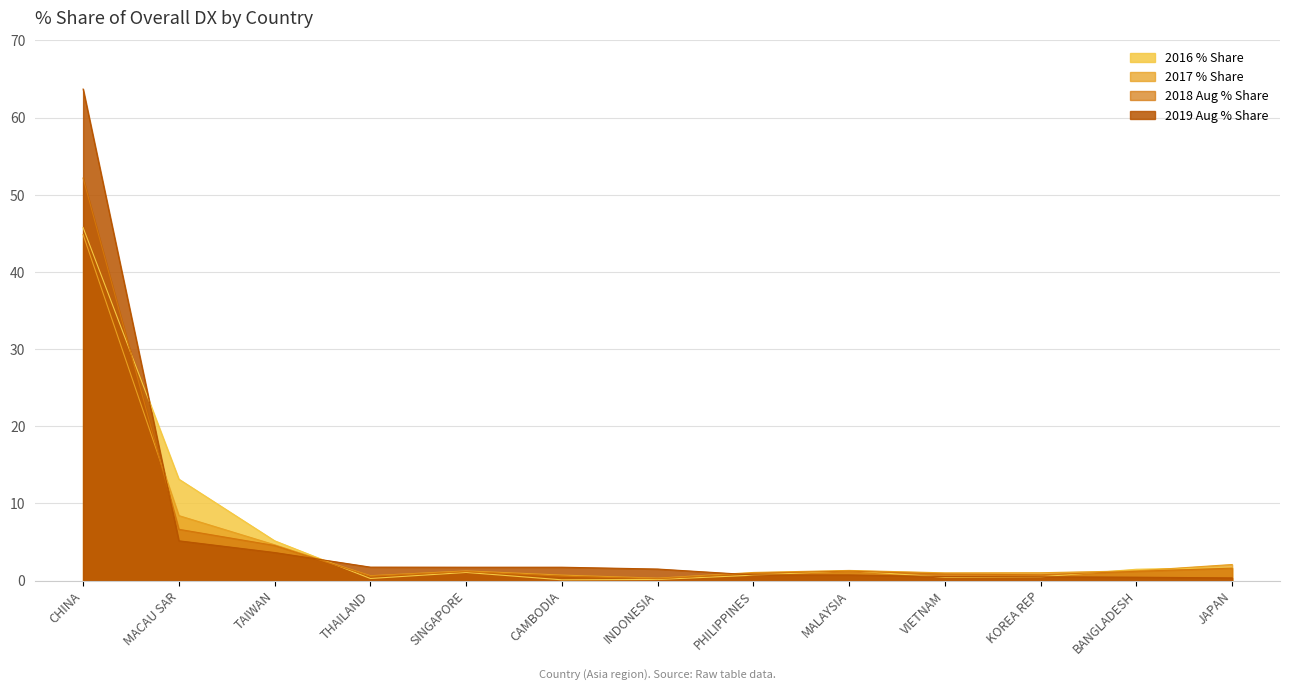

What is the minimum value shown in the chart?

0.1